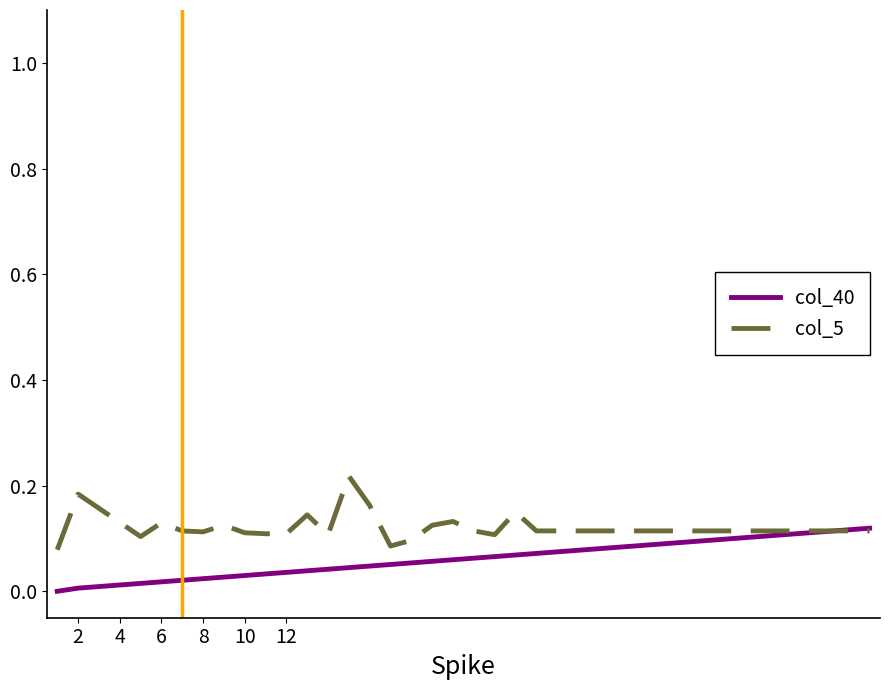

List the series in order of their peak value, lowest first.

col_40, col_5